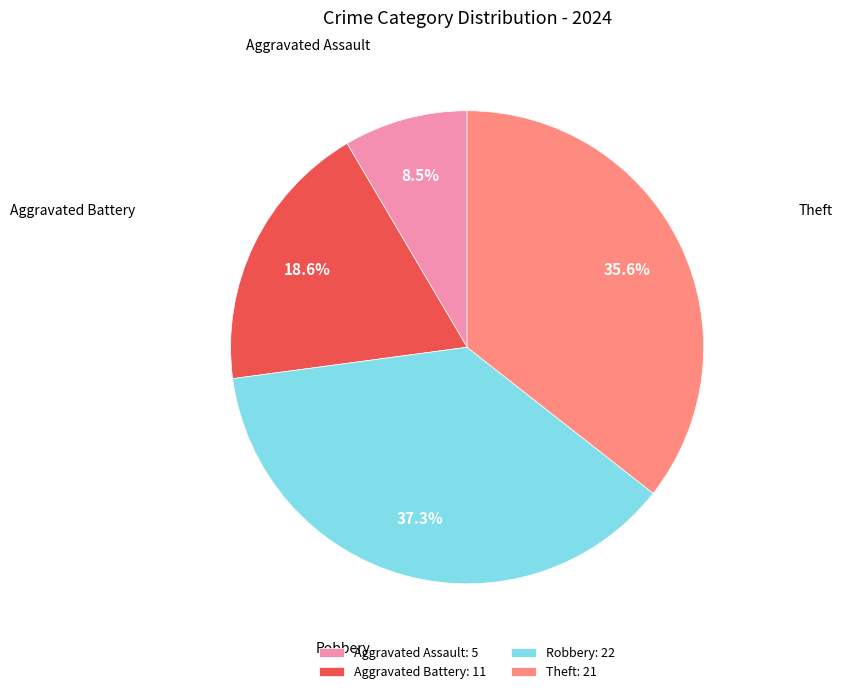

True or false: Theft accounts for 28% of the total.

False